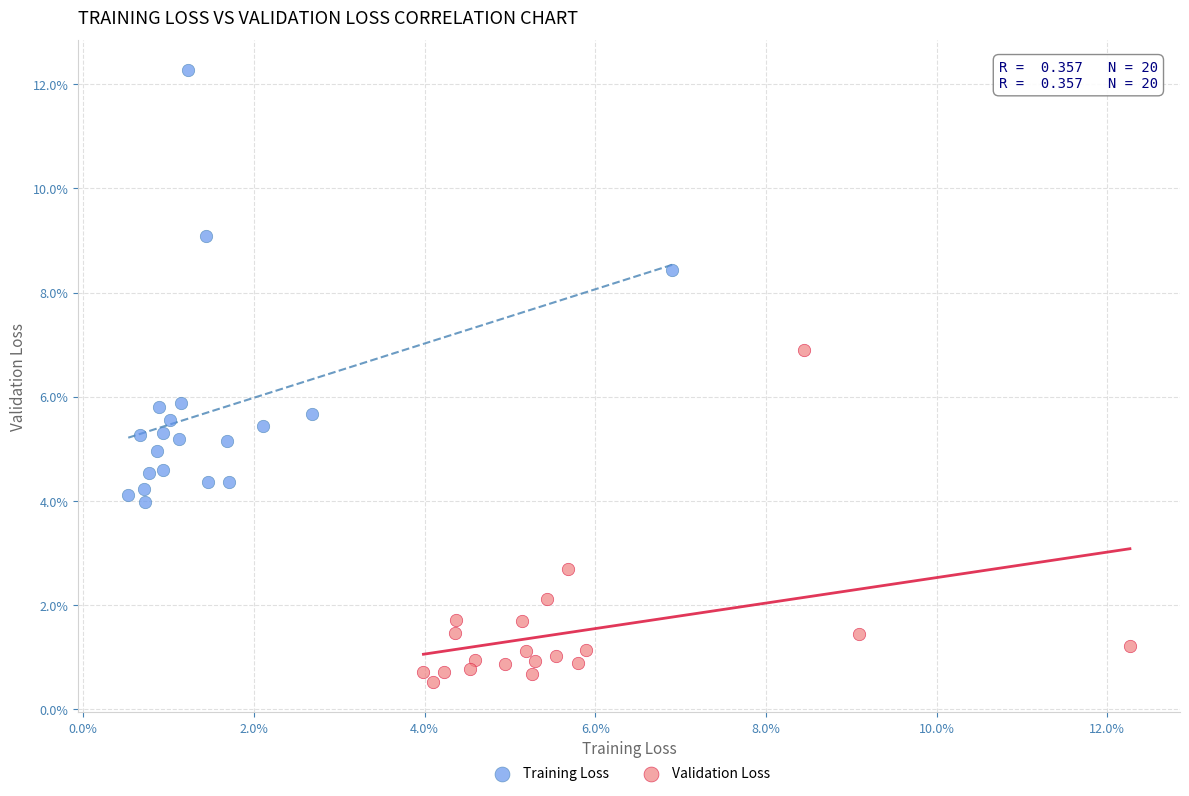

What are all the series names shown in the legend?

Training Loss, Validation Loss